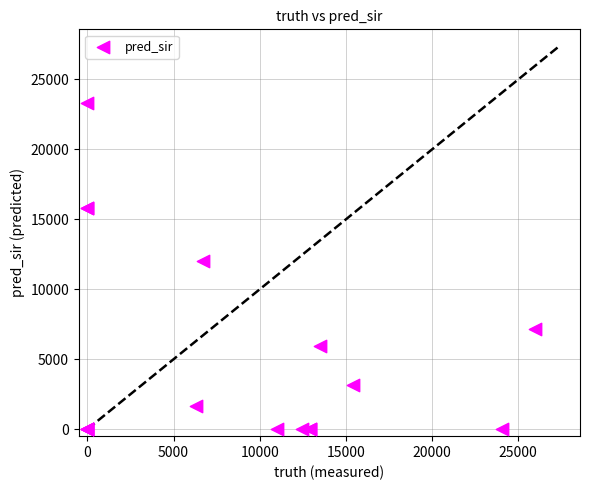

What Y value in the scatter plot is closest to 11659?

12014